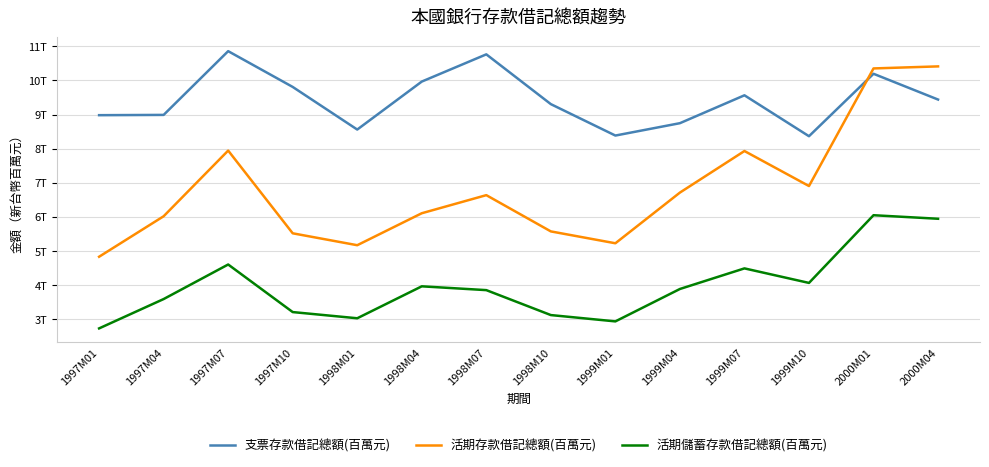

True or false: 支票存款借記總額(百萬元) has more than 1 points higher than both neighbors.

True